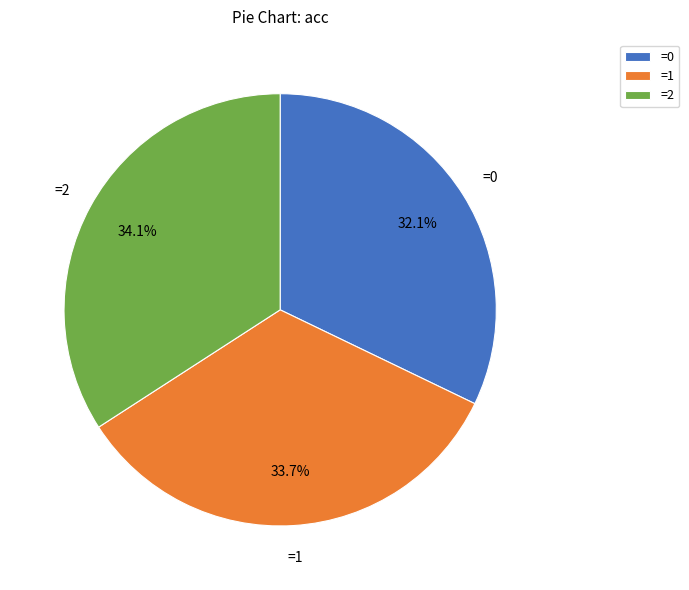

Which has a higher value, =0 or =1?

=1